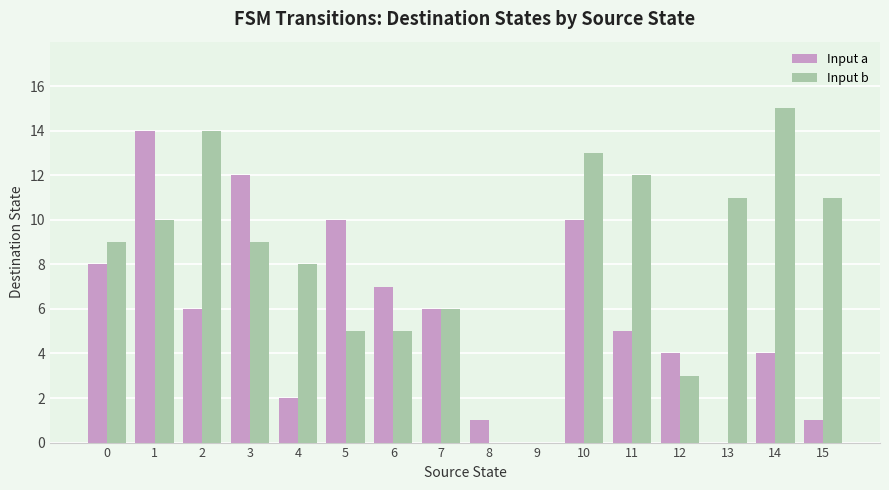

How many categories are shown in the chart?

16